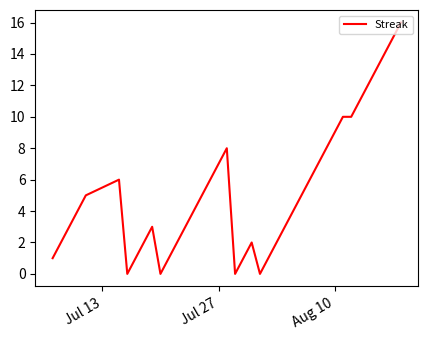

What is the greatest value displayed?

16